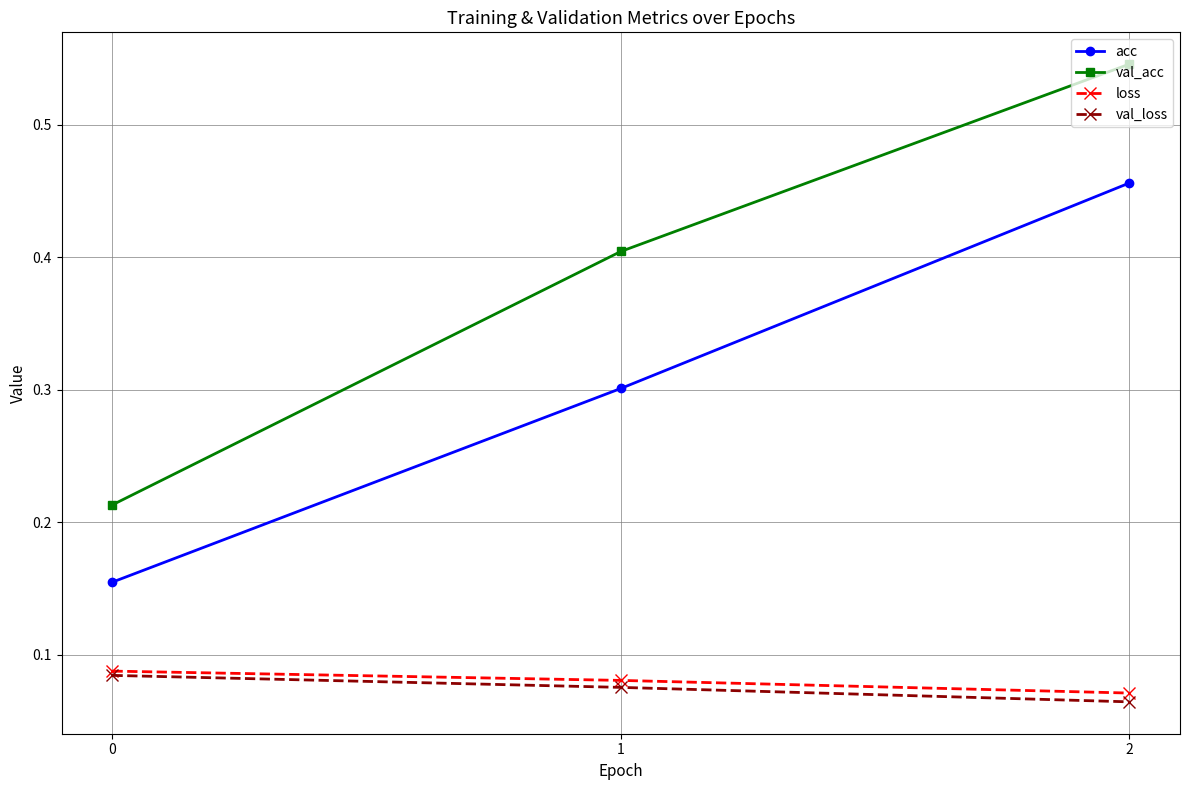

What is the value of the acc point at the 2nd from the left?

0.3